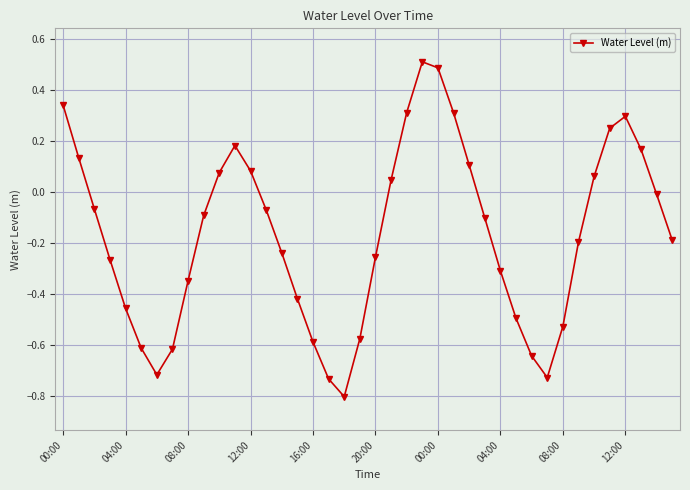

How many points are lower than both their immediate neighbors (excluding endpoints)?

3